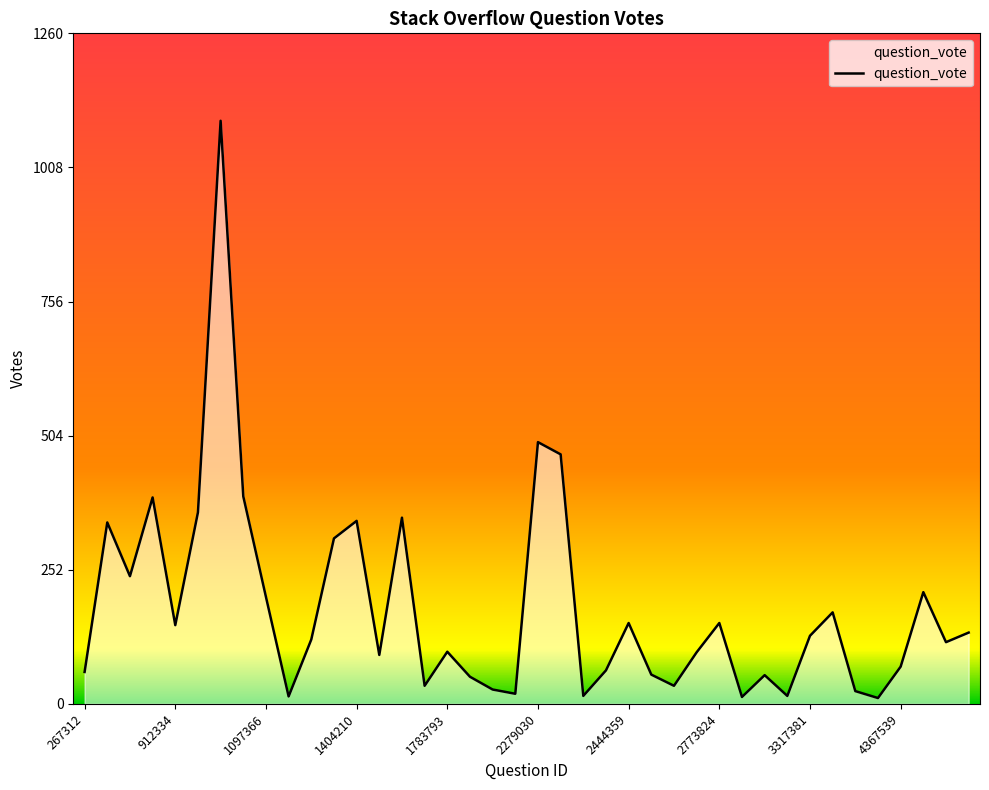

What is the maximum value shown in the chart?

1096